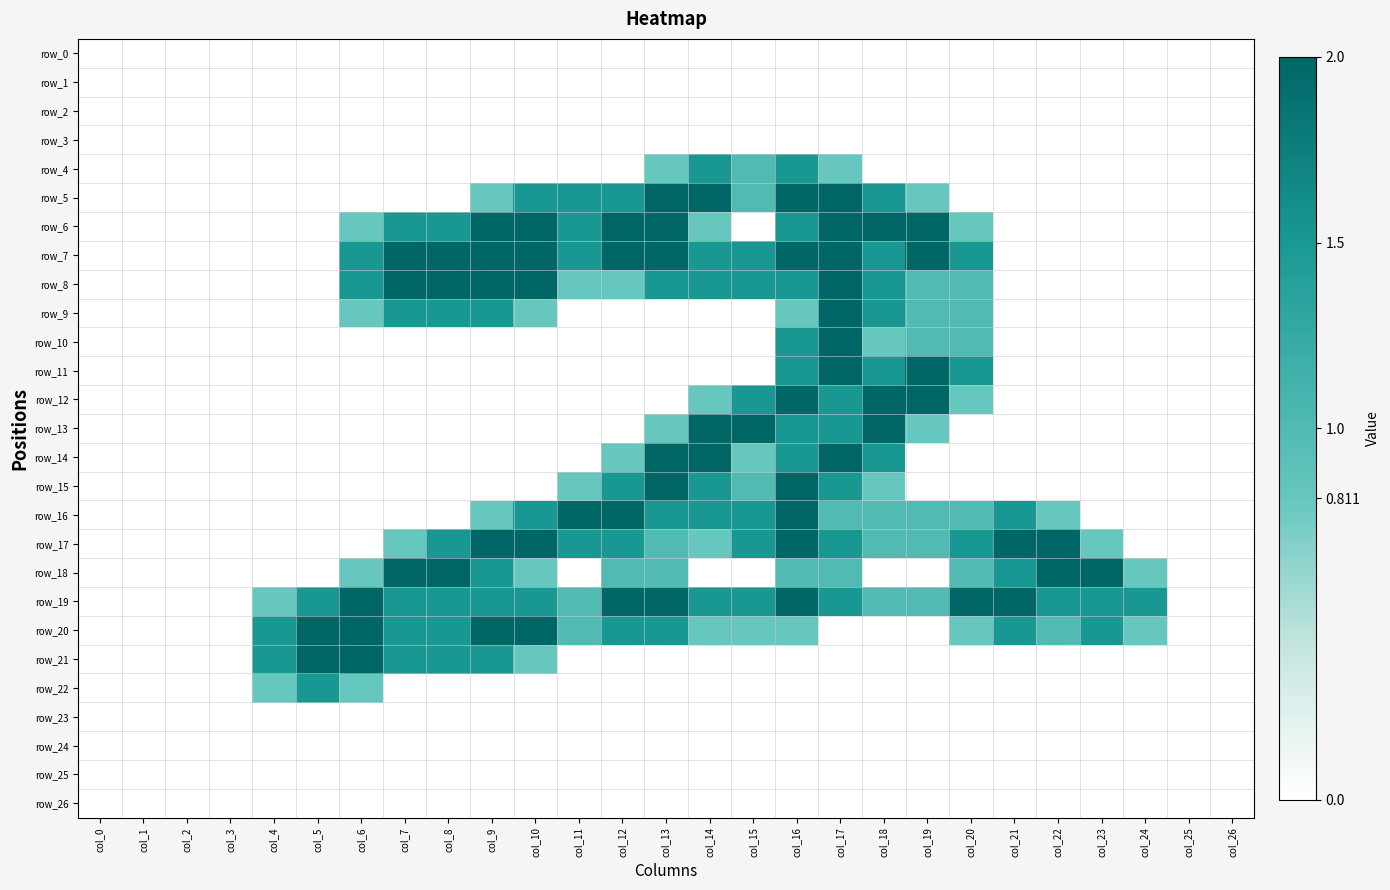

The value of row_6 at col_7 is 1.5. True or false?

True